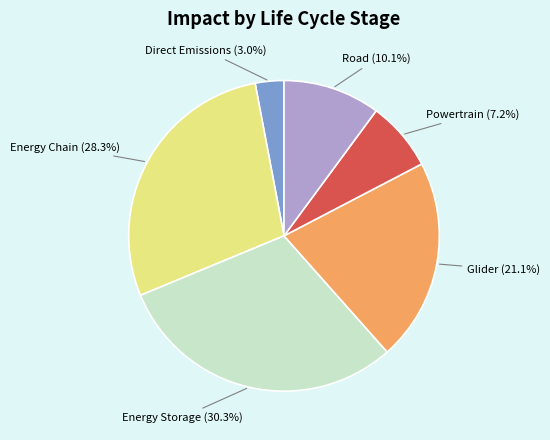

To the nearest percent, what is the average slice percentage?

17%